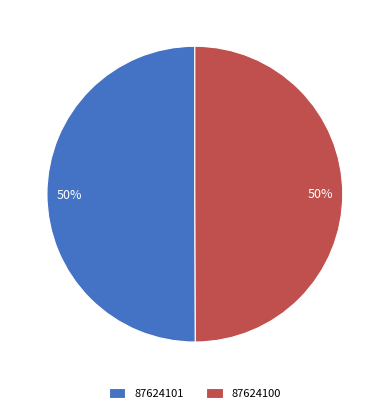

How many segments does this pie chart have?

2